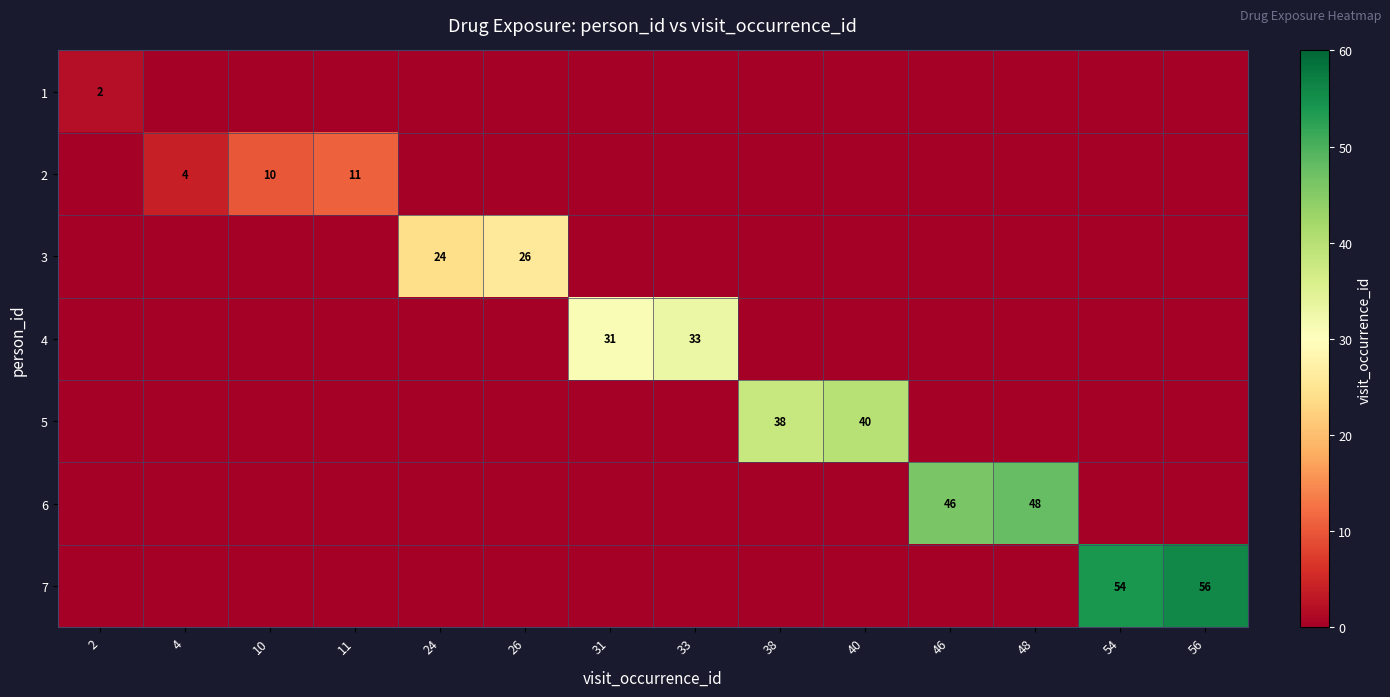

At how many categories does at least one series exceed 27?

8